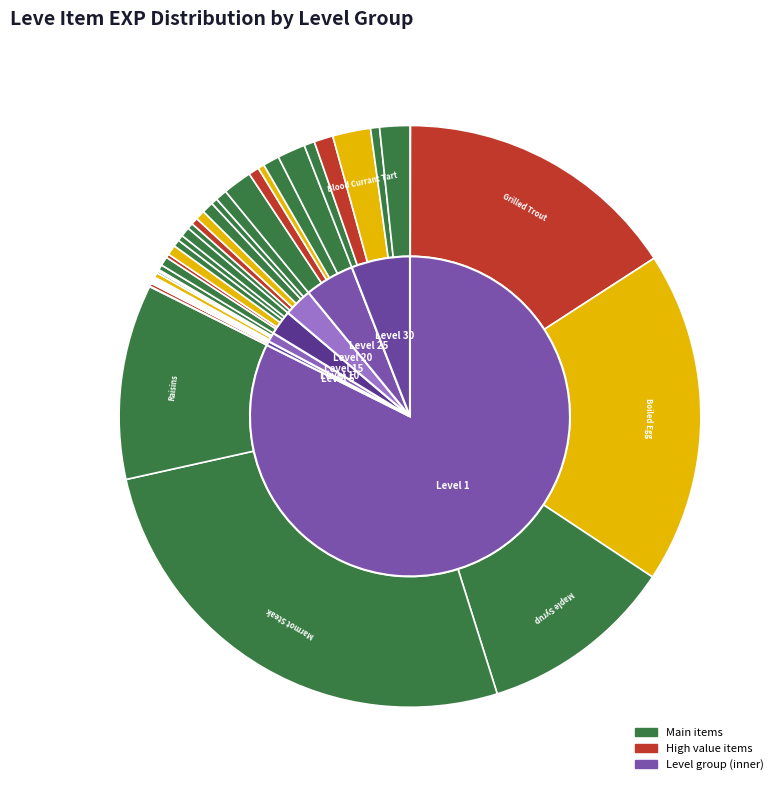

True or false: Table Salt accounts for 0% of the total.

True